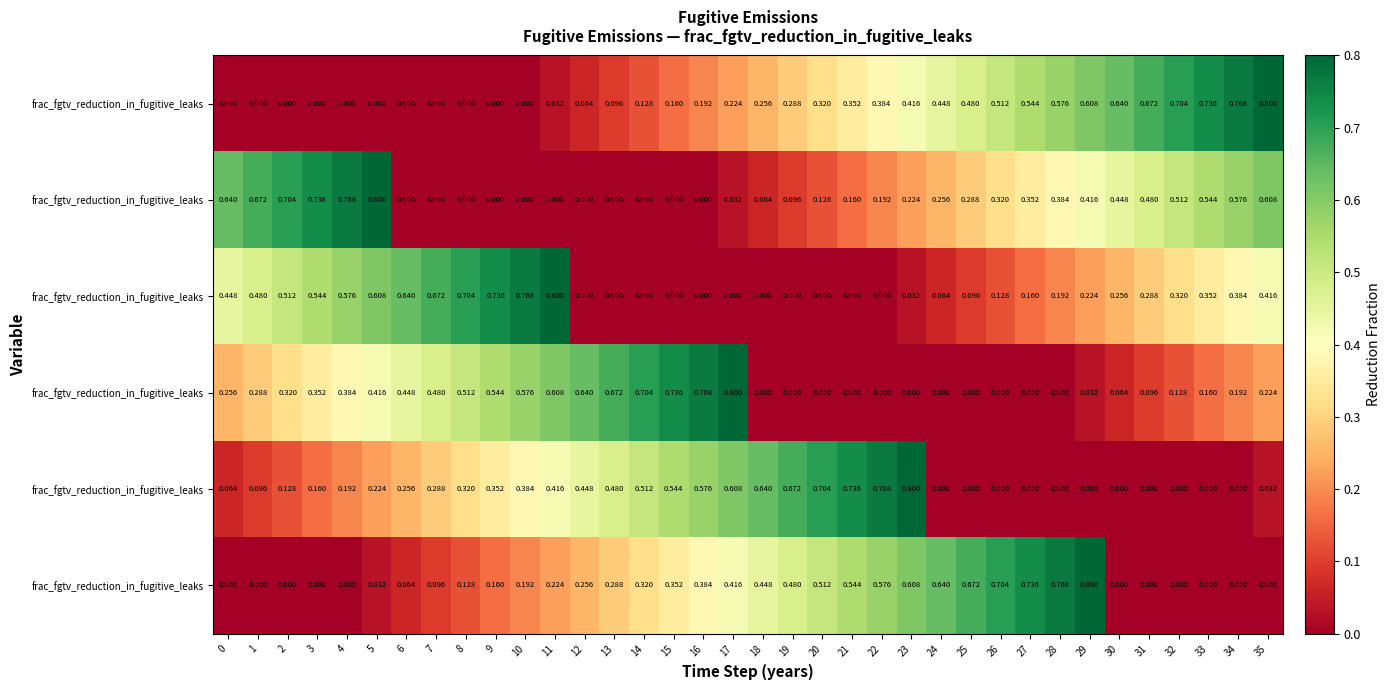

Count the number of data series in this chart.

6